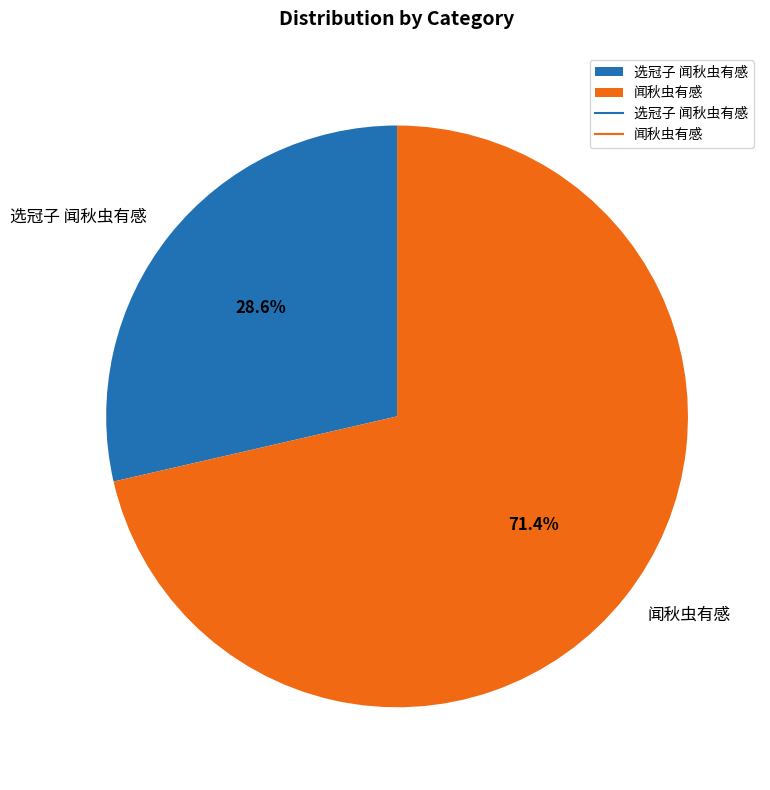

What percentage is the 闻秋虫有感 slice, to the nearest percent?

71%